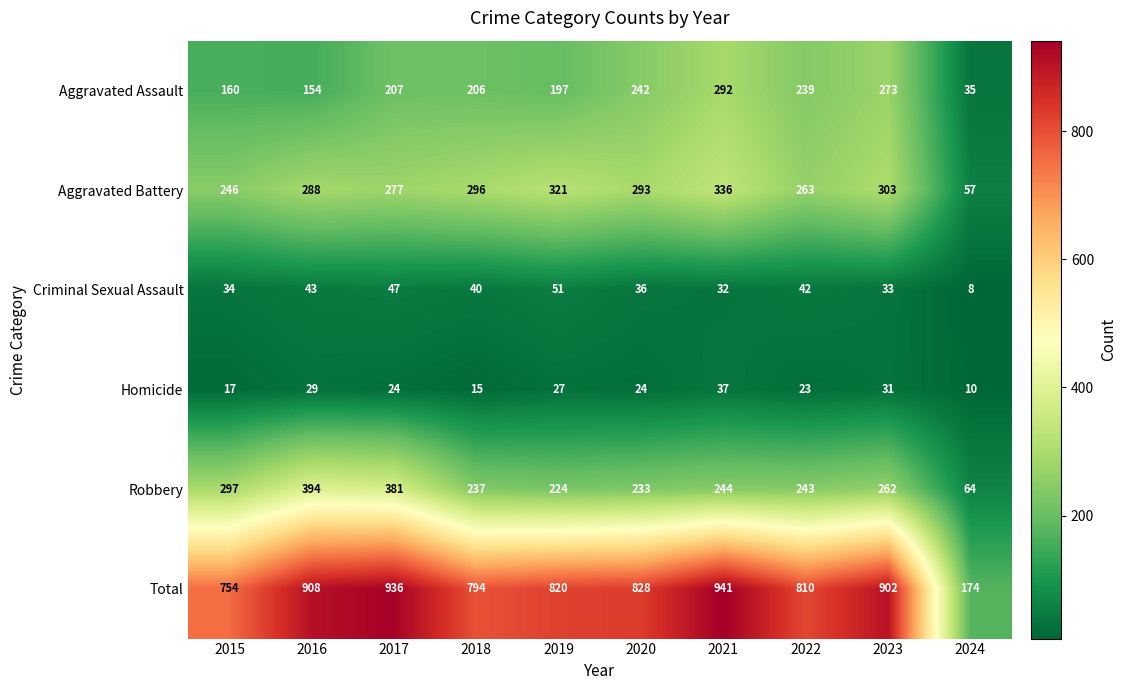

Rank the series by their maximum value, from lowest to highest.

Homicide, Criminal Sexual Assault, Aggravated Assault, Aggravated Battery, Robbery, Total